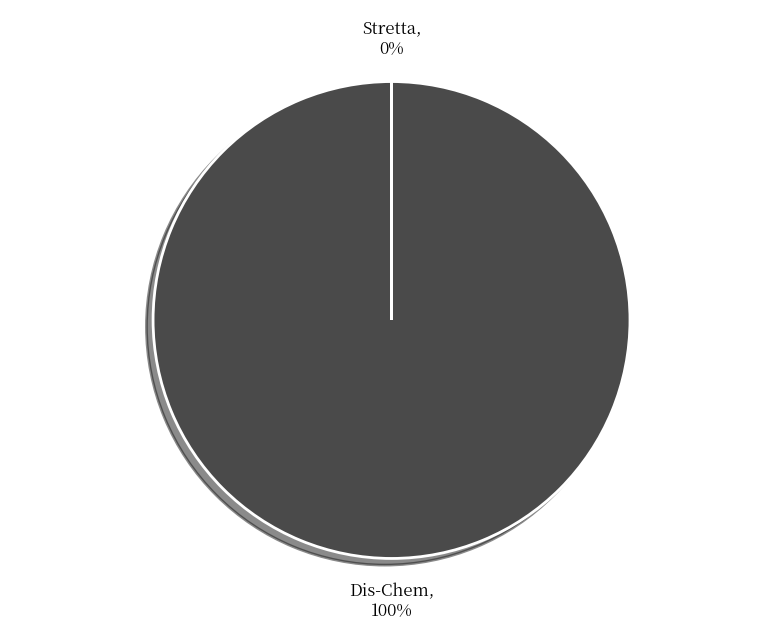

Count the number of slices in the pie.

2